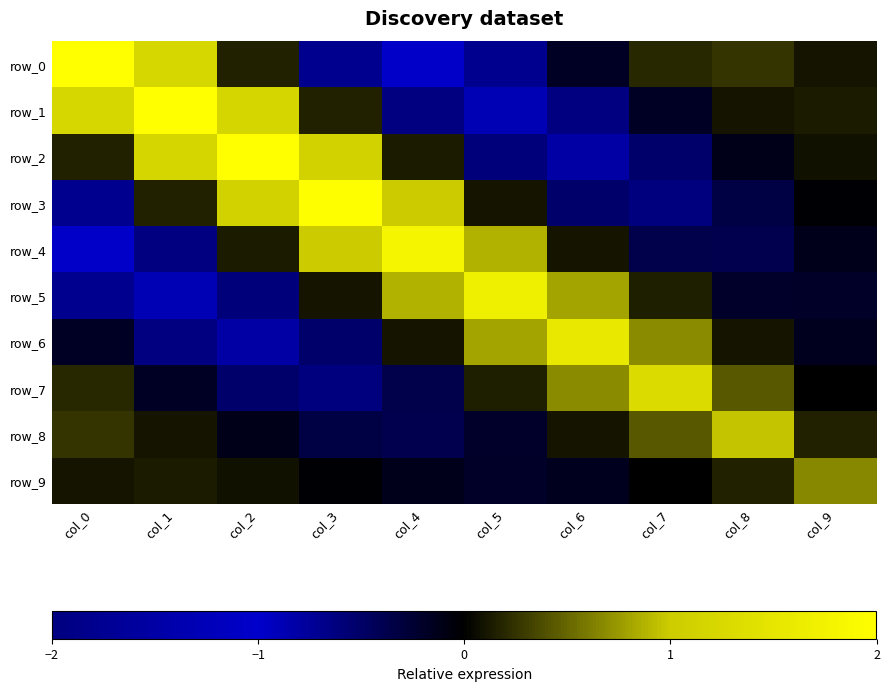

What is the difference between the maximum and minimum values in the row_1 series?

3.1